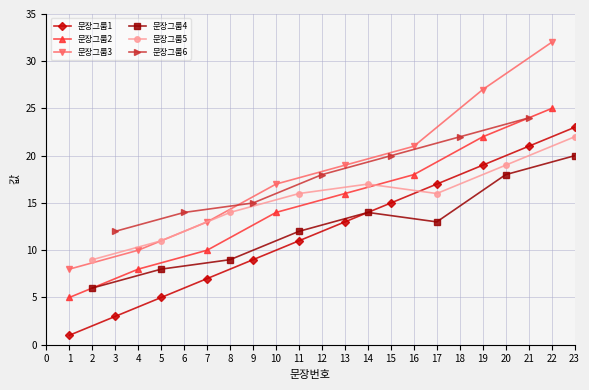

What is the value of the 18th point from the left?

18